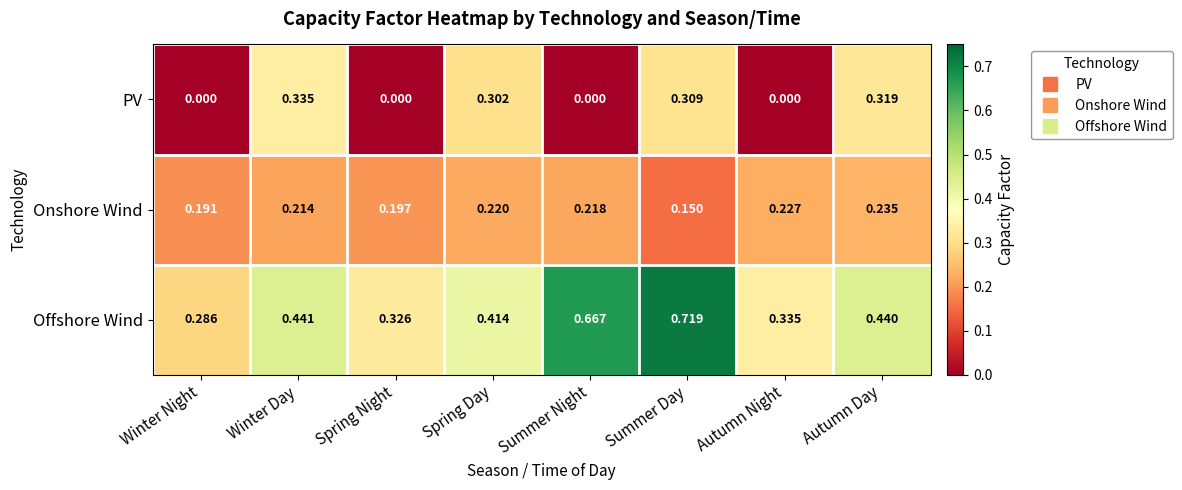

Which label corresponds to the largest value in the chart?

Summer Day